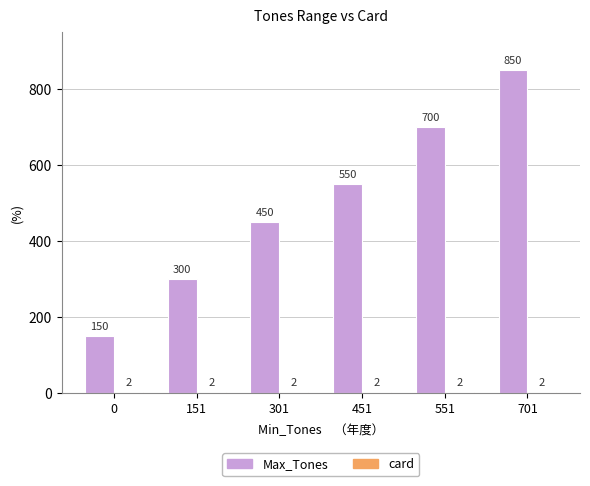

What is the sum of all Max_Tones values?

3000